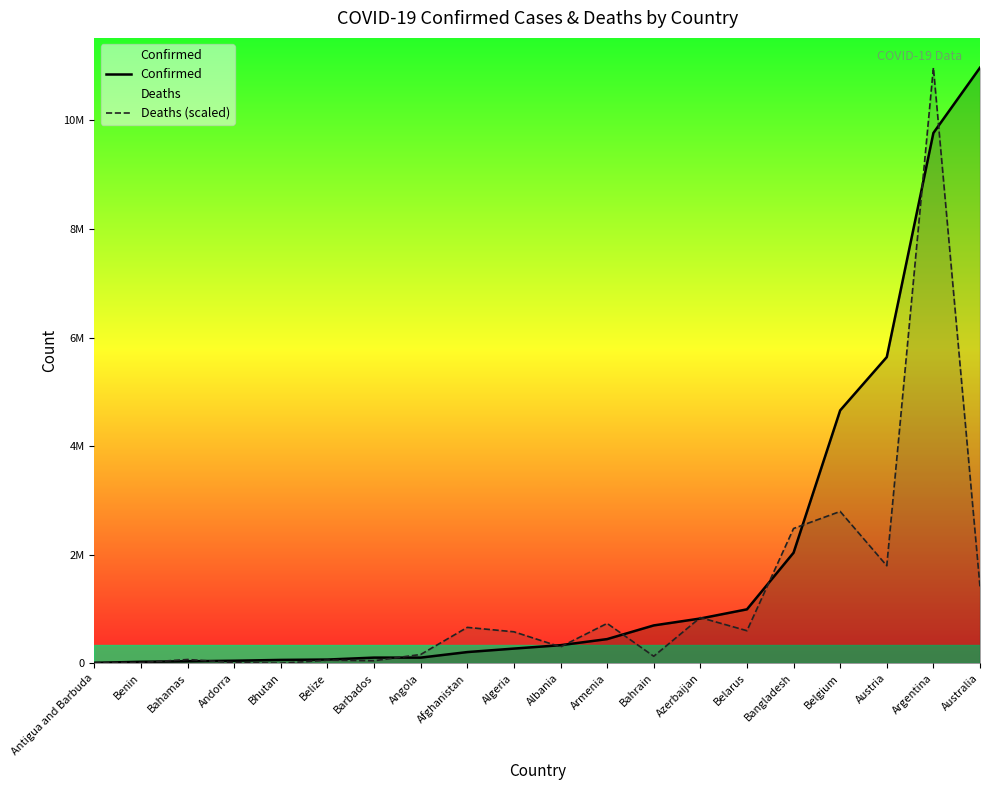

Read the Confirmed value at Argentina.

9766975.0